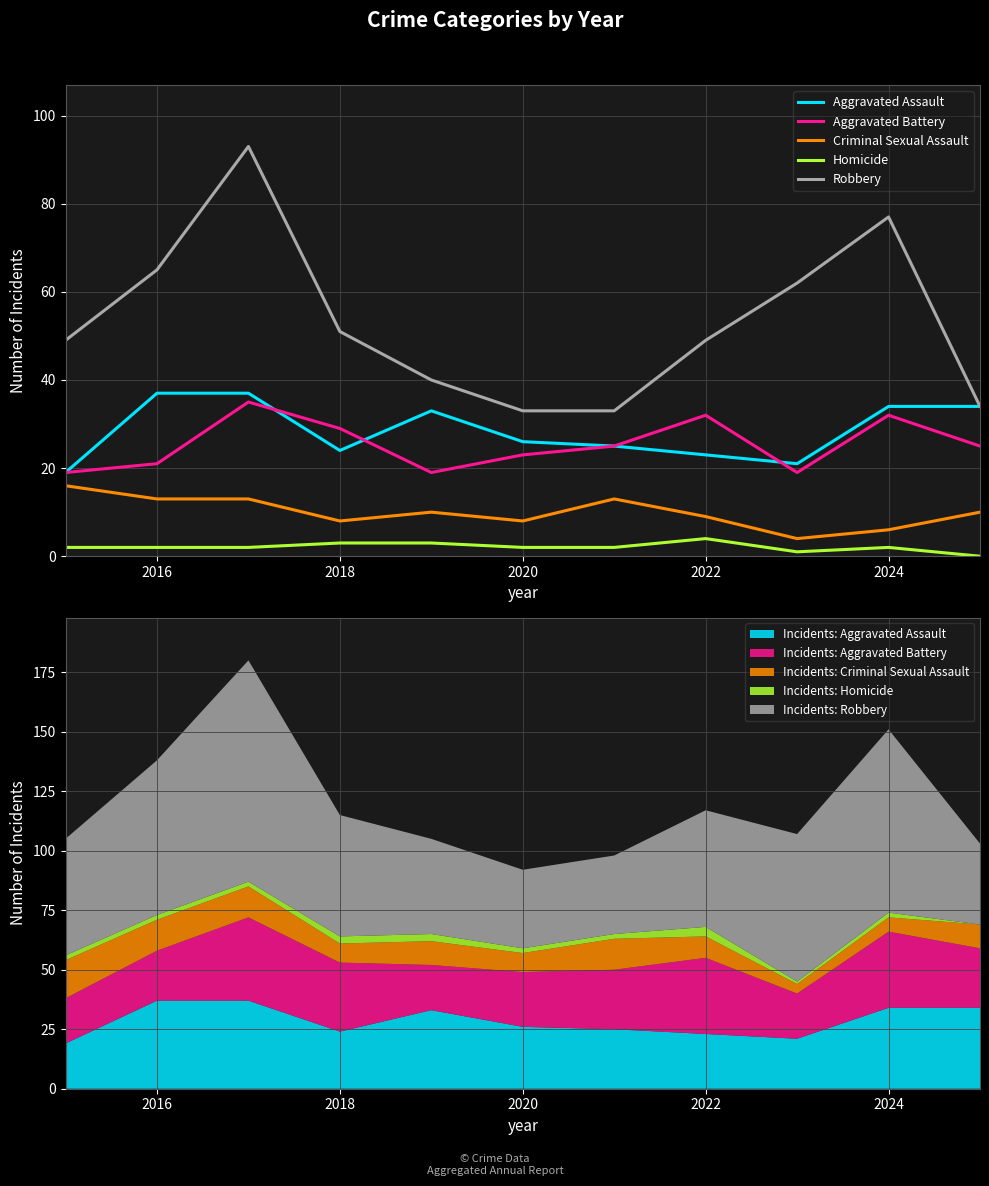

Reading left to right, extract all data points from this chart.

Aggravated Assault: 19	37	37	24	33	26	25	23	21	34	34
Aggravated Battery: 19	21	35	29	19	23	25	32	19	32	25
Criminal Sexual Assault: 16	13	13	8	10	8	13	9	4	6	10
Homicide: 2	2	2	3	3	2	2	4	1	2	0
Robbery: 49	65	93	51	40	33	33	49	62	77	34